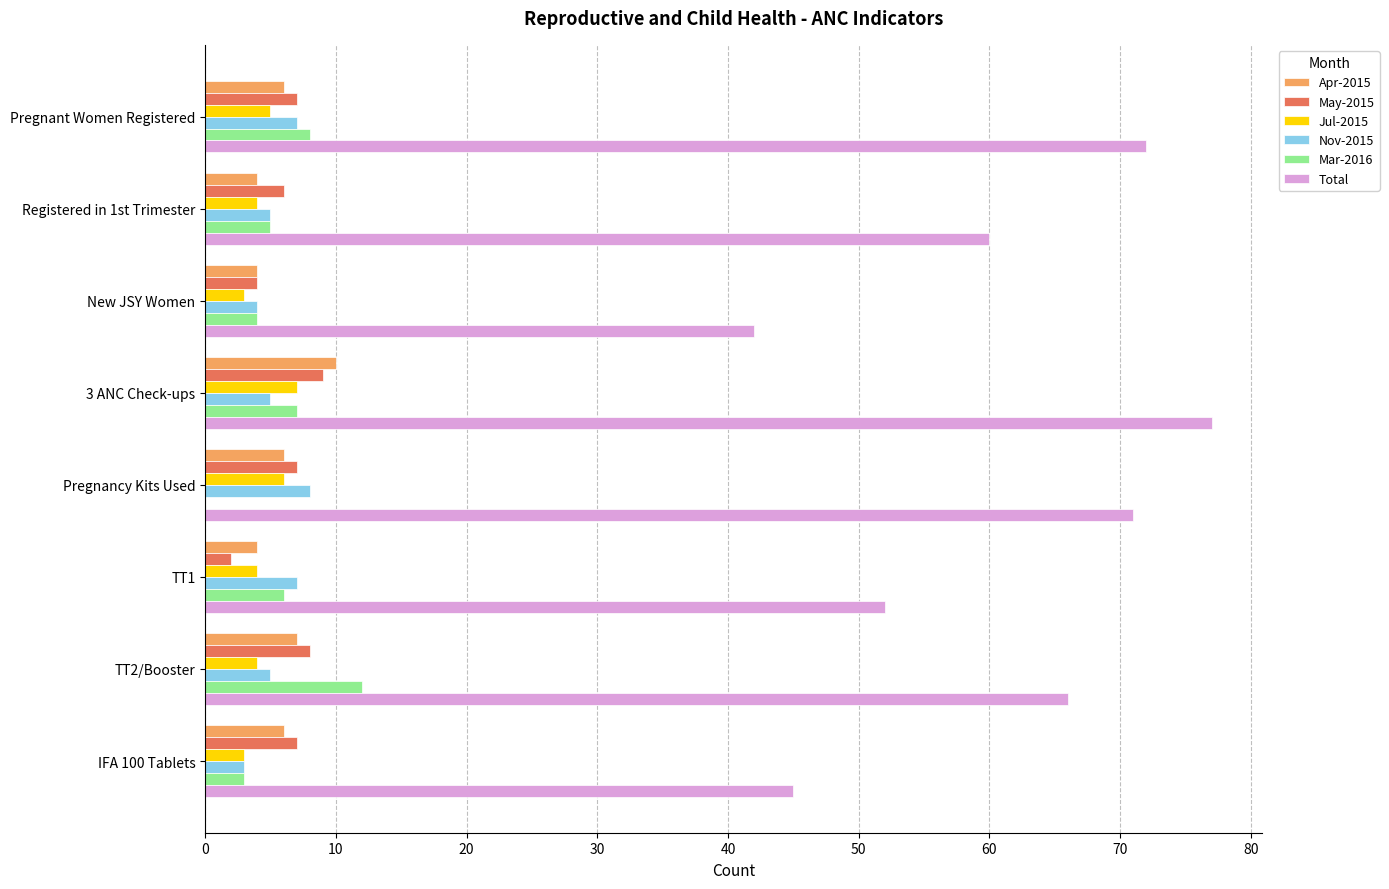

The Apr-2015 series shows 4 at 3 ANC Check-ups. True or false?

False